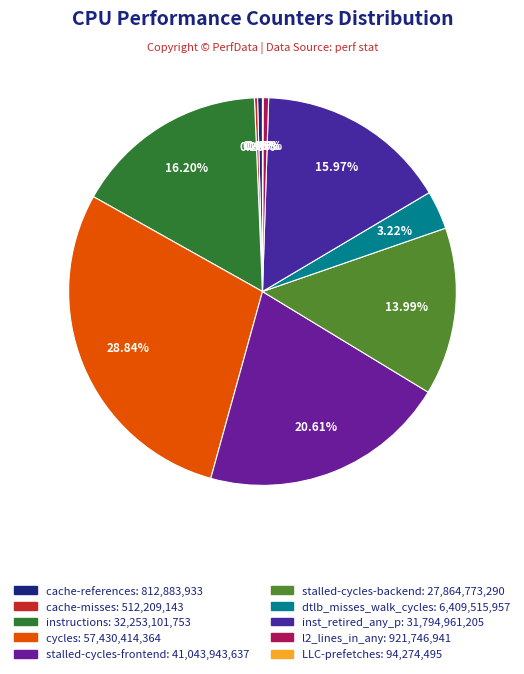

Between dtlb_misses_walk_cycles and cycles, which is larger?

cycles